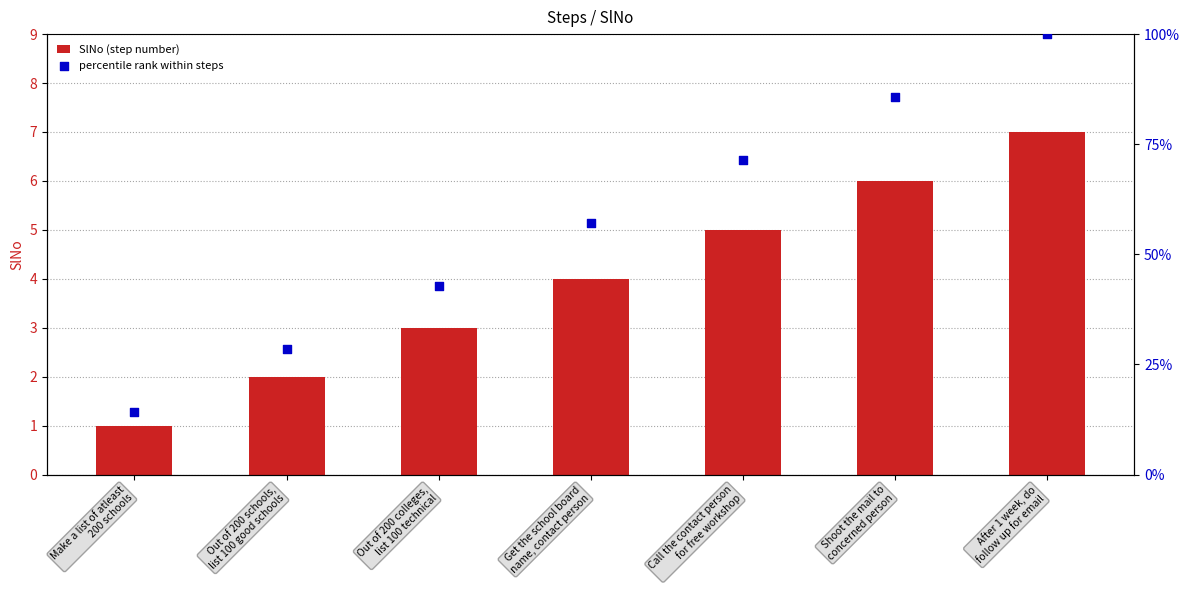

Which series contains the highest Y value?

percentile rank within steps